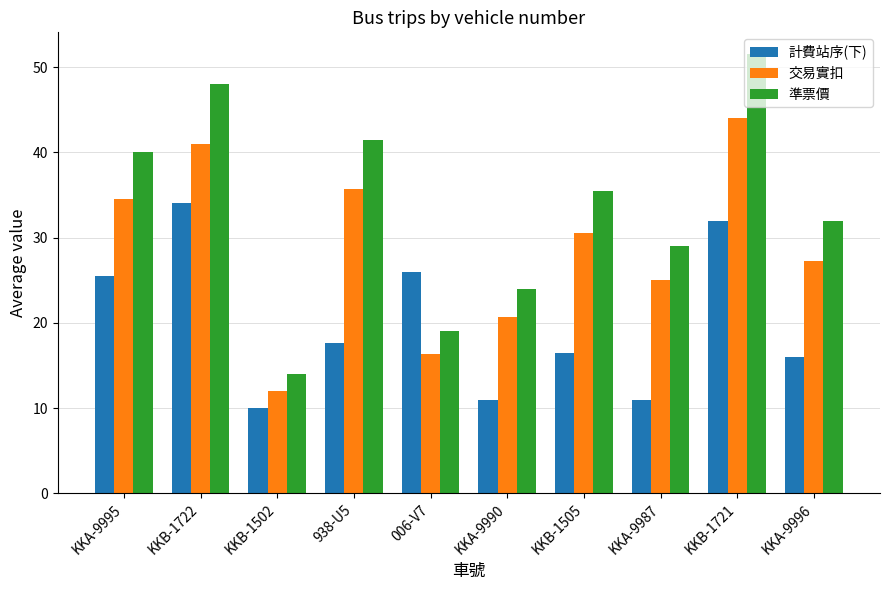

What is the sum of the 準票價 values at KKB-1721 and KKA-9990?

75.5